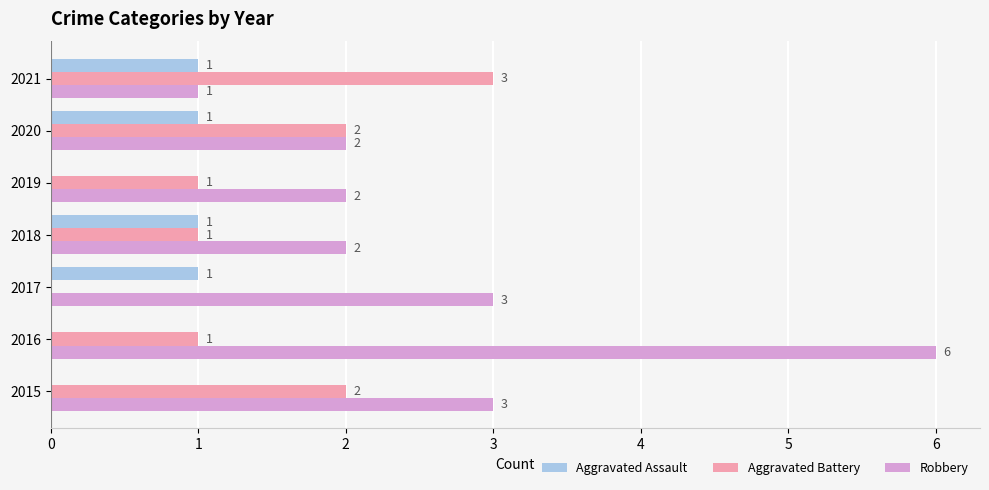

True or false: Robbery has a value of 2 at 2020.

True